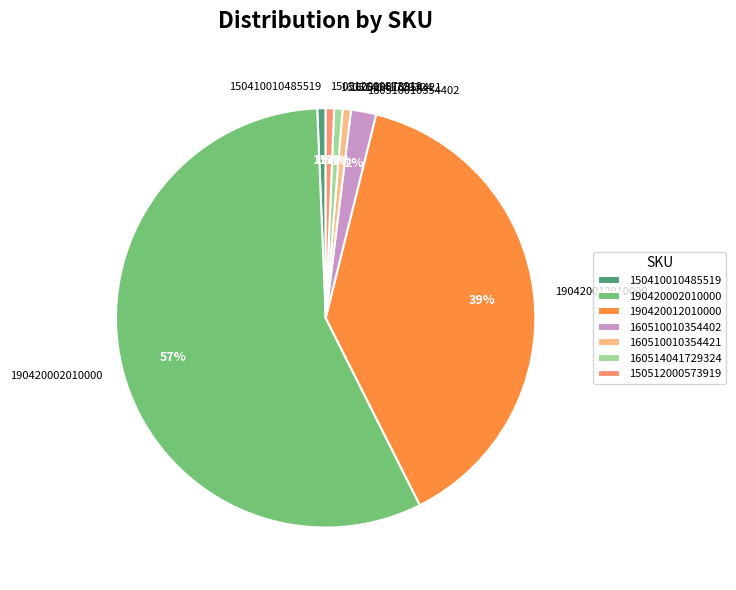

Count the number of slices in the pie.

7